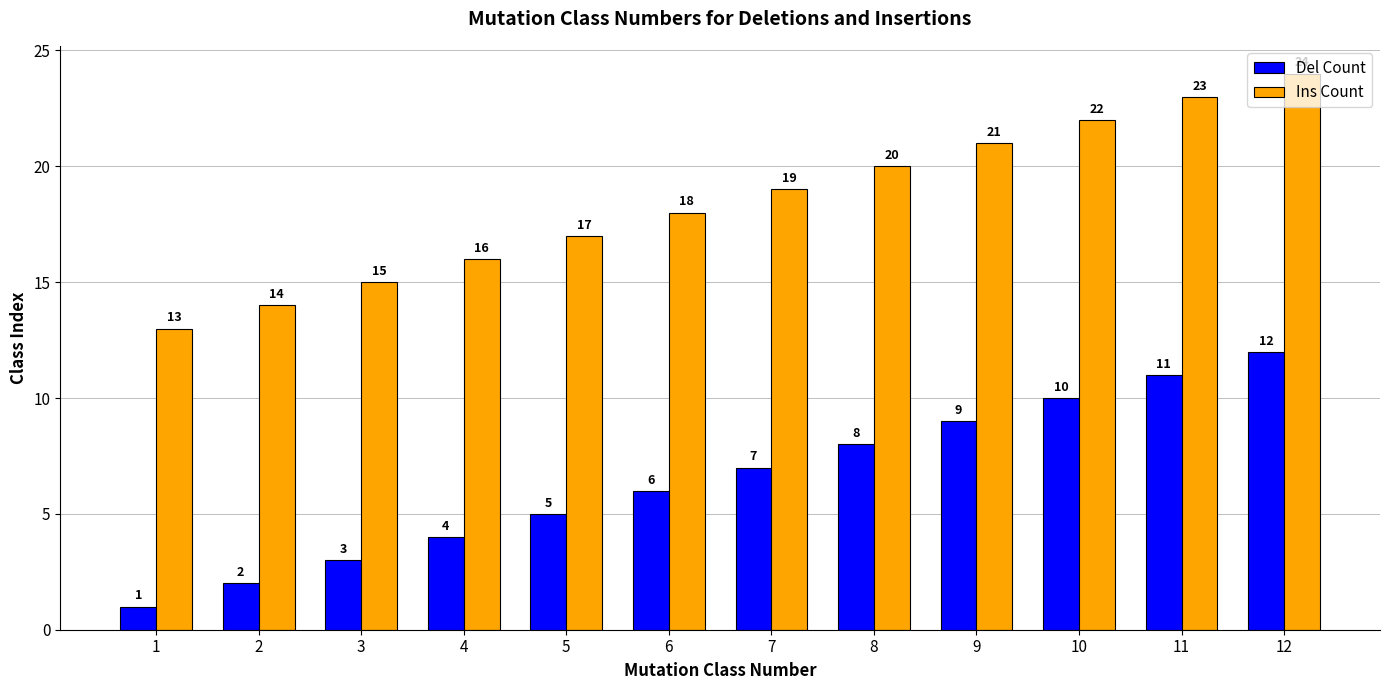

What is the spread (max minus min) of values at 4?

12